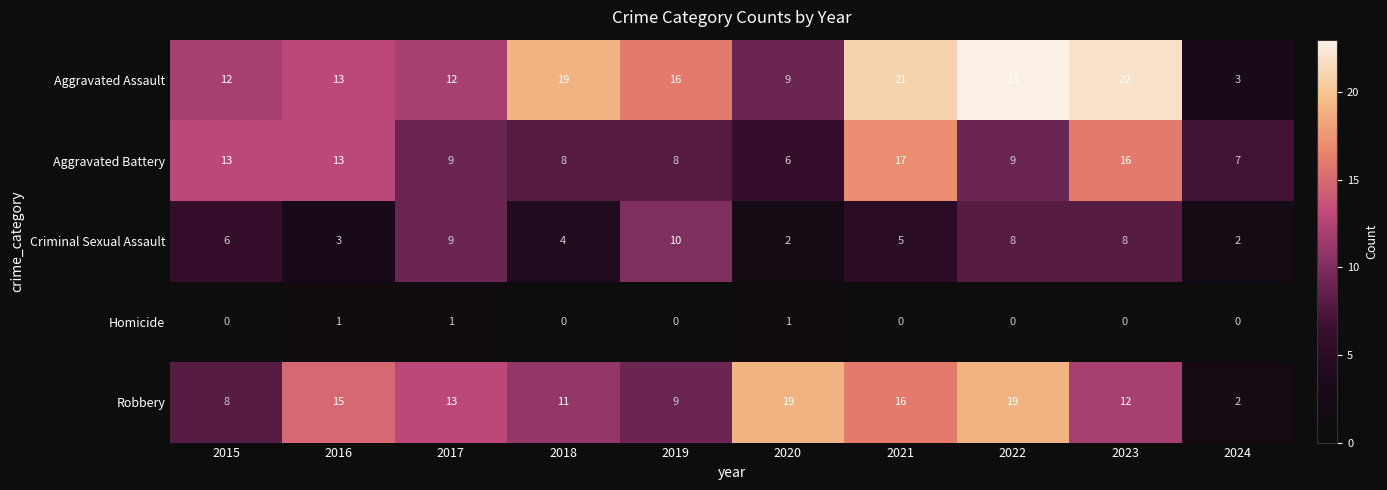

What is the difference between the second highest and minimum values in the Robbery series?

17